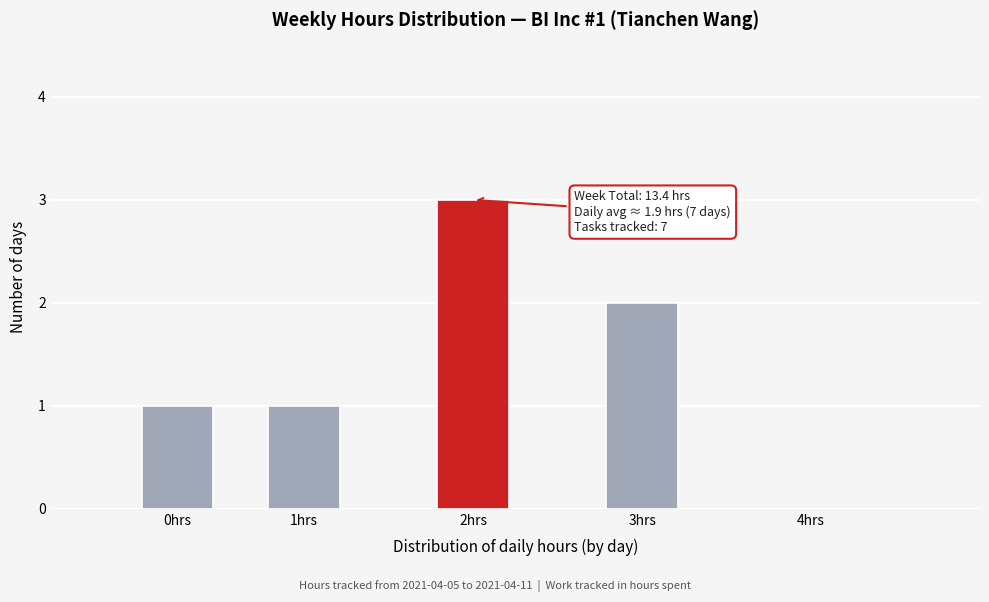

Reading left to right, extract all data points from this chart.

0hrs=1	1hrs=1	2hrs=3	3hrs=2	4hrs=0